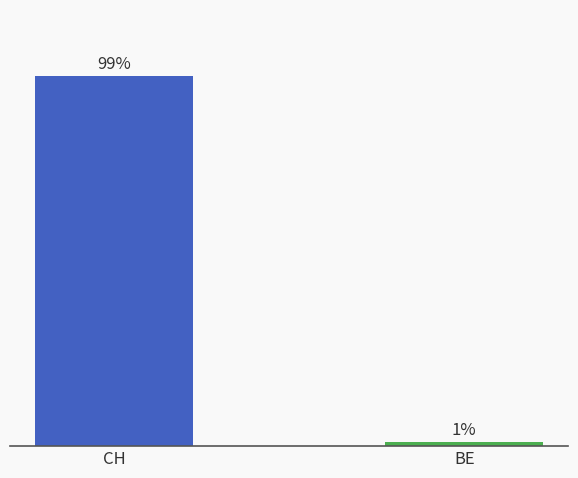

Are the bars horizontal?

No